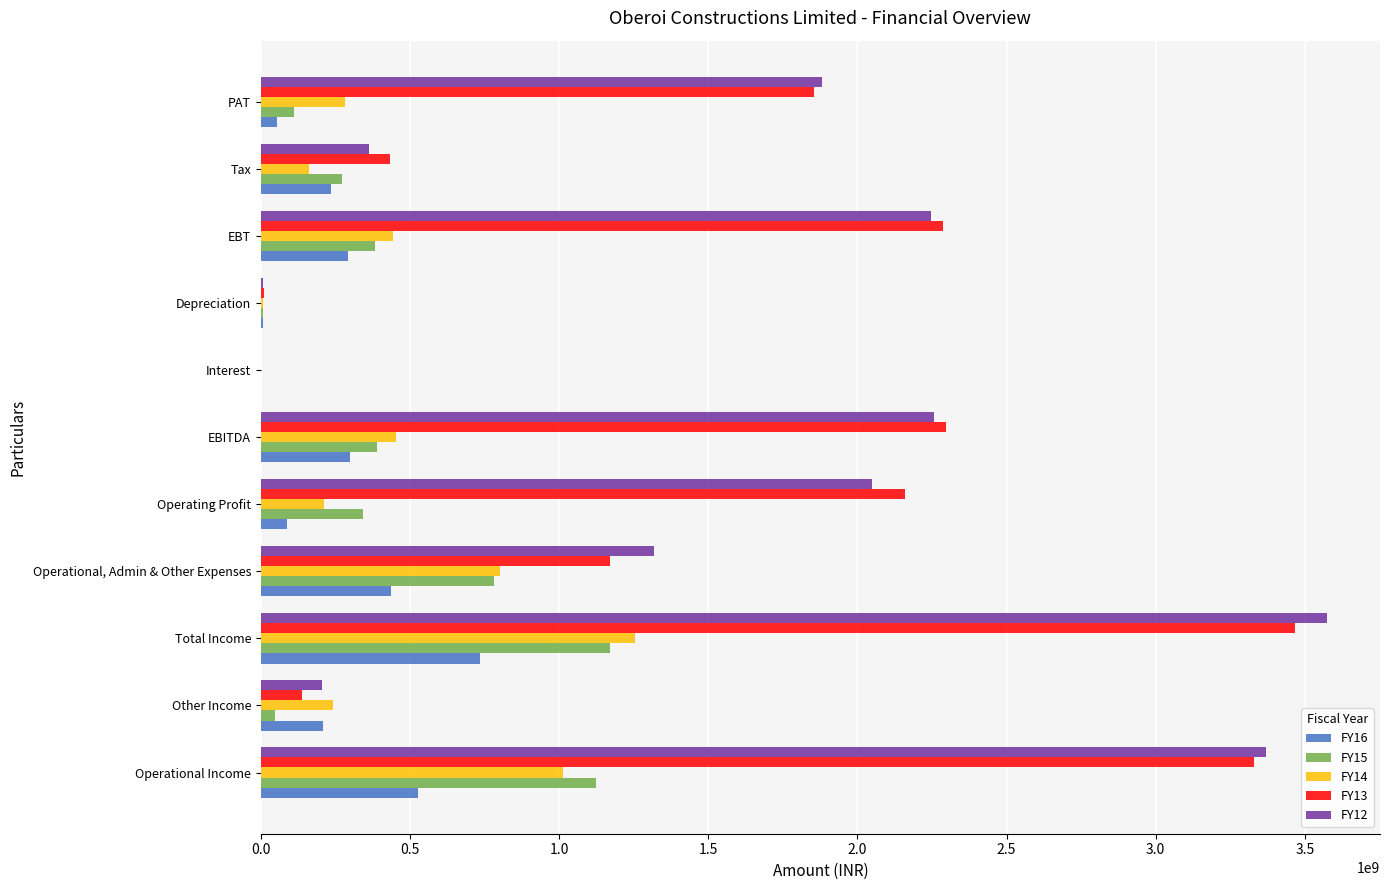

Is it true that FY16 equals 353031588 at Other Income?

False